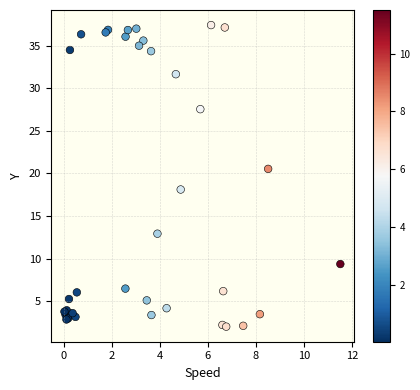

What Y value in the scatter plot is closest to 19?

18.1